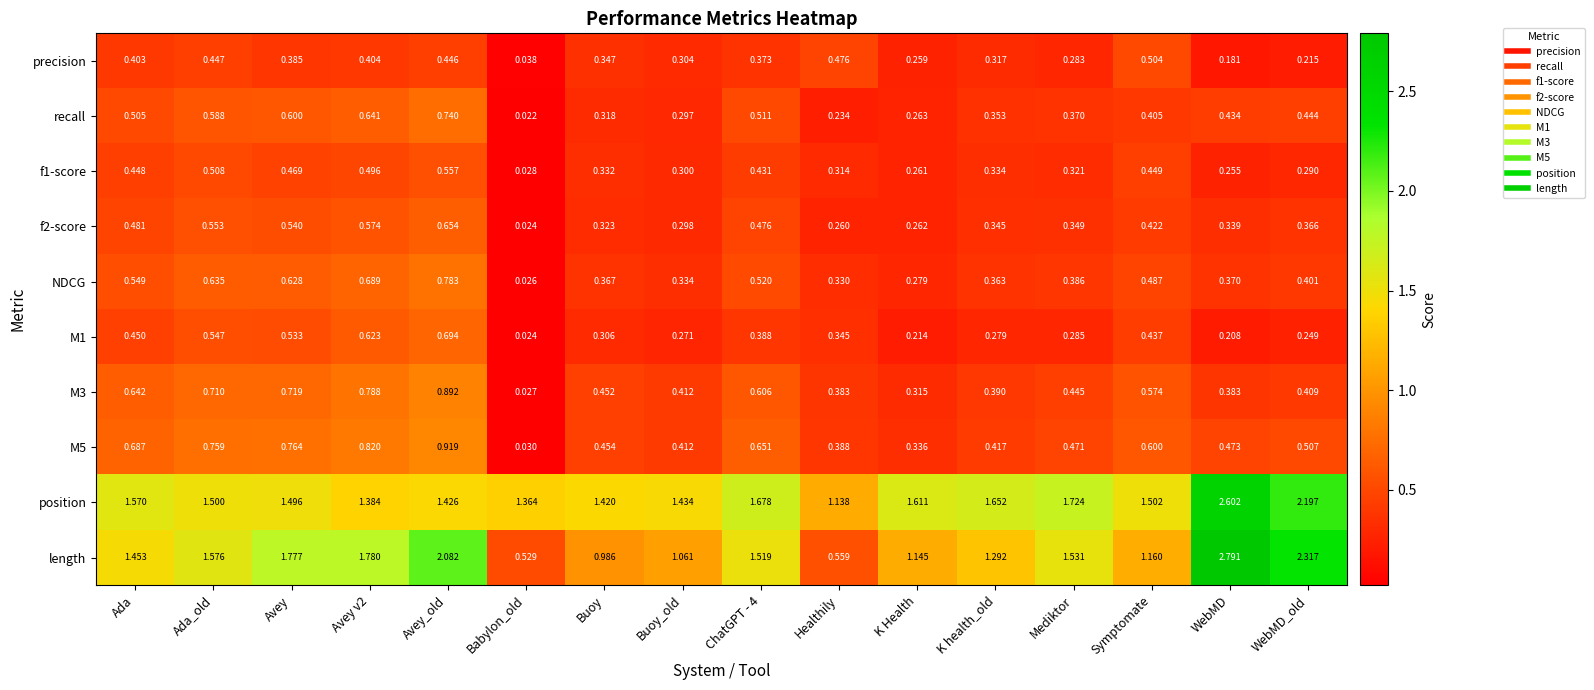

List the series in order of their peak value, highest first.

length, position, M5, M3, NDCG, recall, M1, f2-score, f1-score, precision